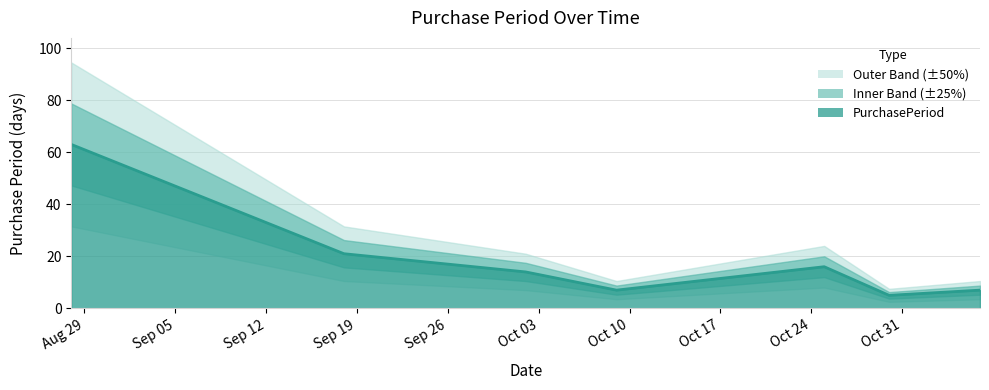

What is the sum of the values at 2017-10-09 and 2017-10-30?

12